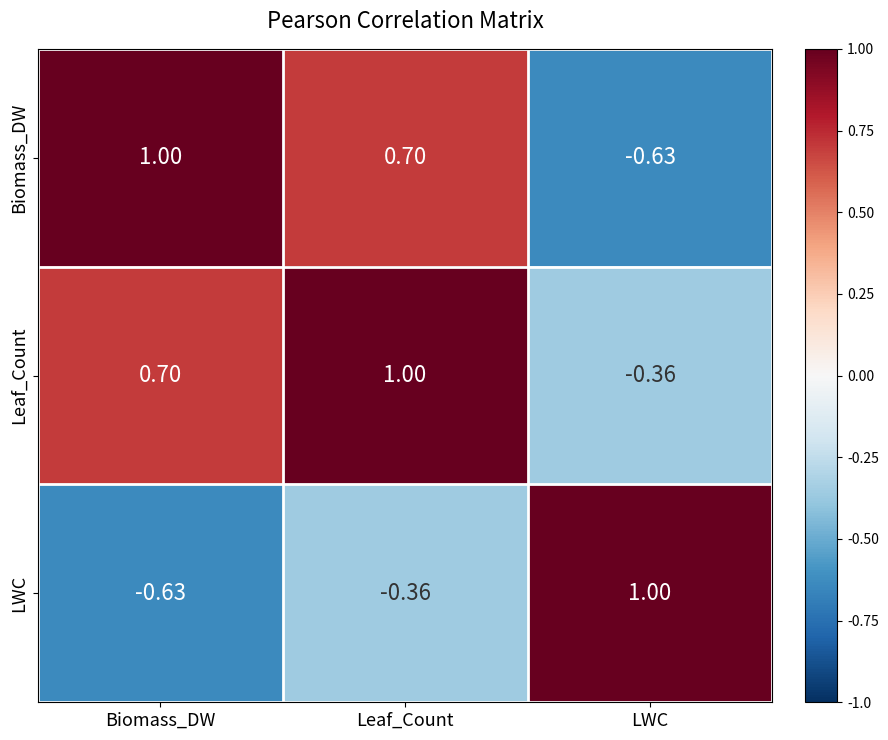

Where does the Biomass_DW series first go above 0?

Biomass_DW